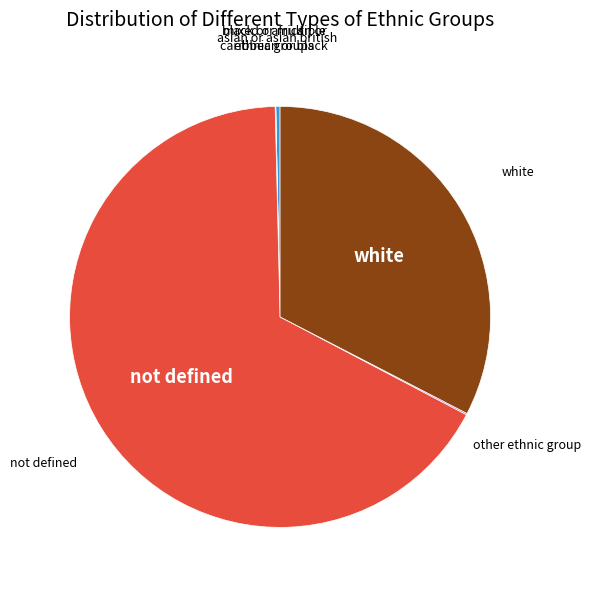

Does any single category account for the majority?

Yes